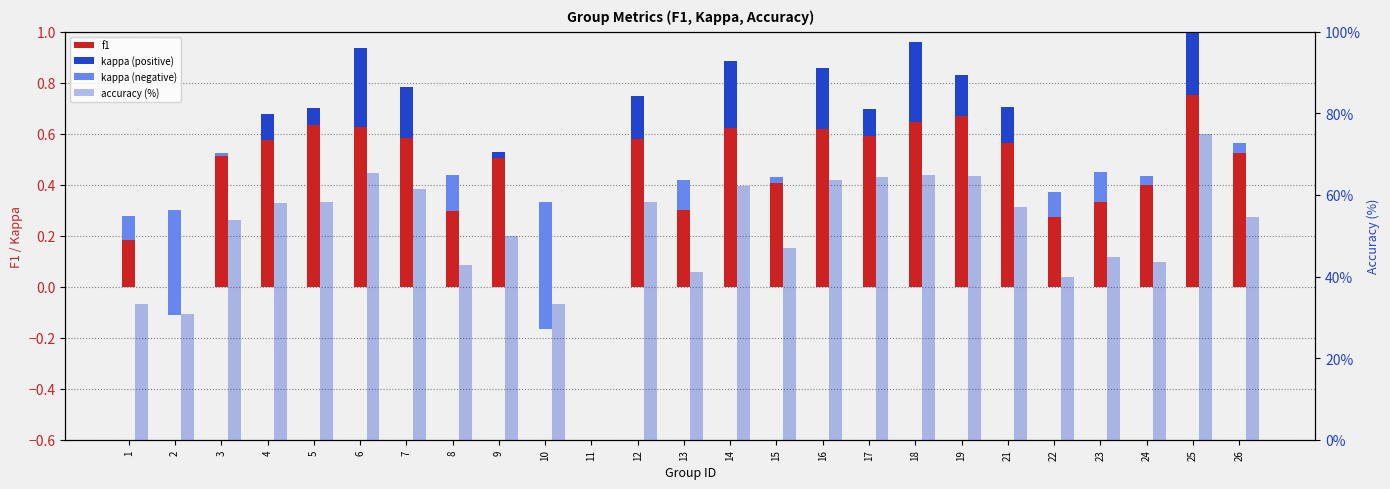

How many series are shown in this chart?

4